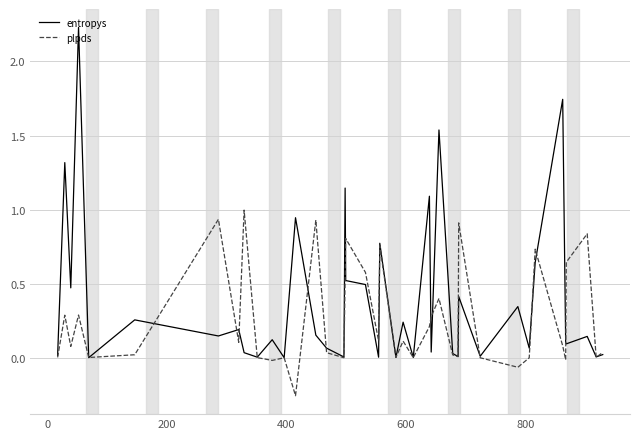

Rank the series by their average value, from lowest to highest.

plpds, entropys